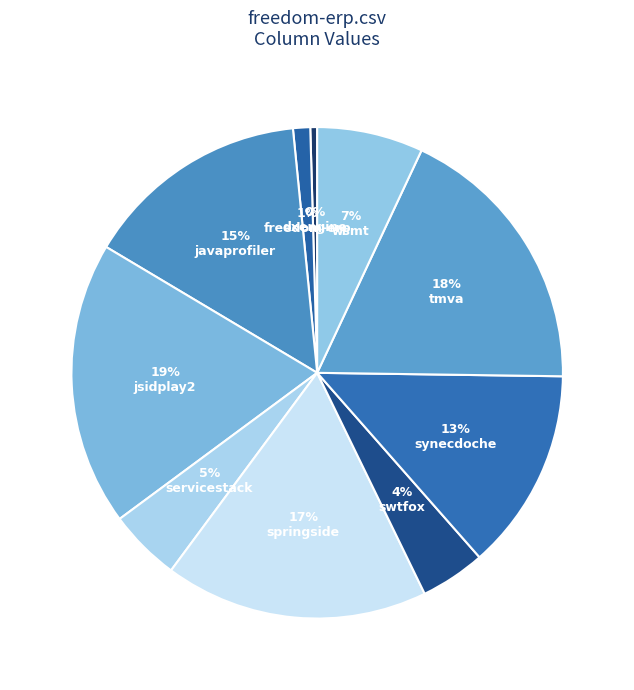

Count the number of slices in the pie.

10